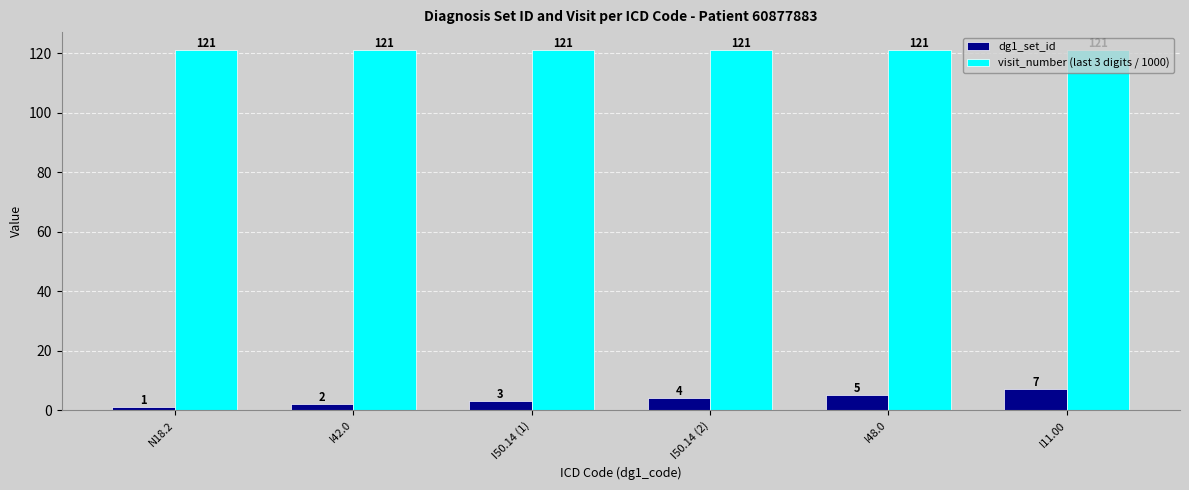

List the labels in order of dg1_set_id value, largest first.

I11.00, I48.0, I50.14 (2), I50.14 (1), I42.0, N18.2